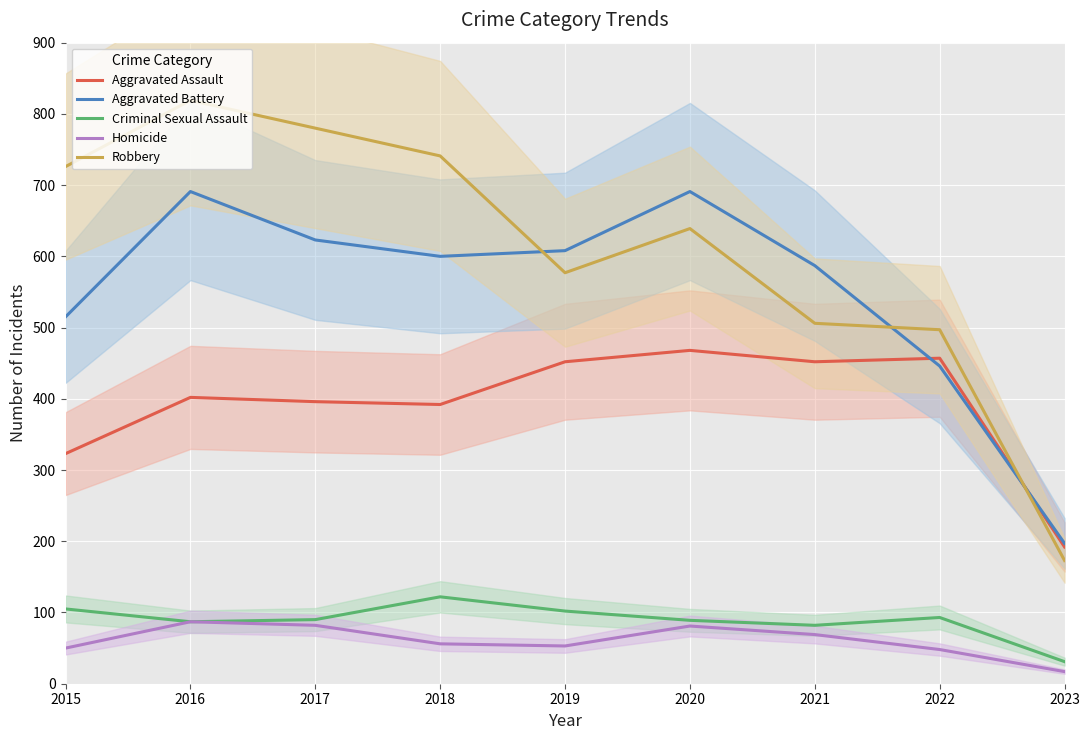

Reading left to right, transcribe all the data shown in this chart.

Aggravated Assault: 2015=323	2016=402	2017=396	2018=392	2019=452	2020=468	2021=452	2022=457	2023=192
Aggravated Battery: 2015=515	2016=691	2017=623	2018=600	2019=608	2020=691	2021=587	2022=446	2023=197
Criminal Sexual Assault: 2015=105	2016=87	2017=90	2018=122	2019=102	2020=89	2021=82	2022=93	2023=31
Homicide: 2015=50	2016=87	2017=82	2018=56	2019=53	2020=81	2021=69	2022=48	2023=17
Robbery: 2015=726	2016=819	2017=780	2018=741	2019=577	2020=639	2021=506	2022=497	2023=173